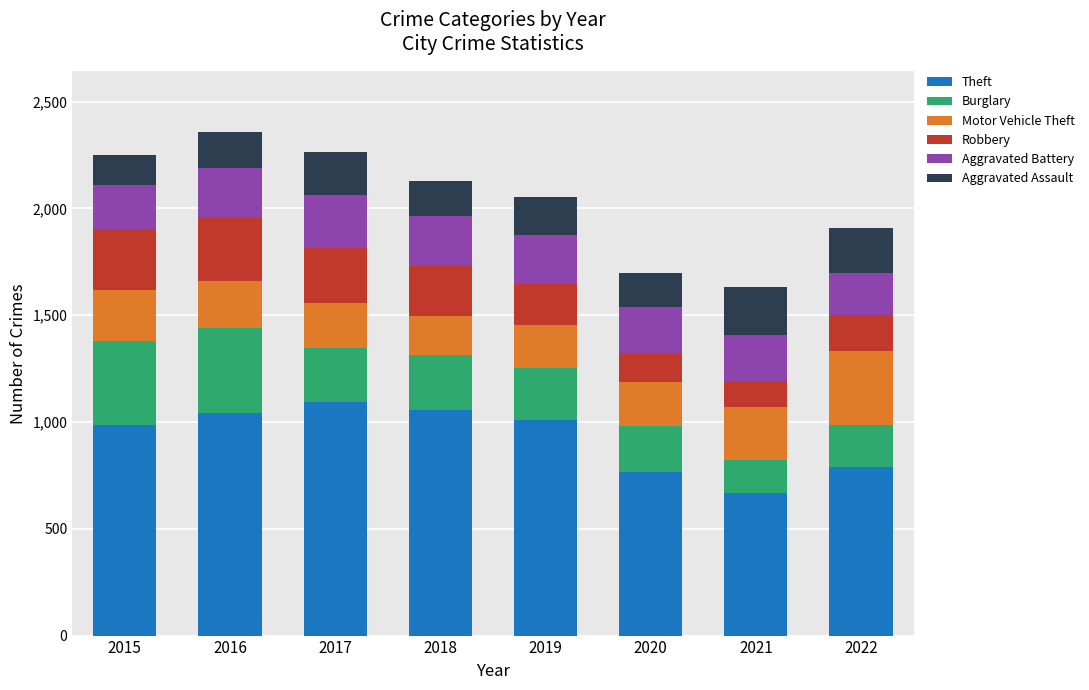

True or false: Theft has a value of 450 at 2020.

False